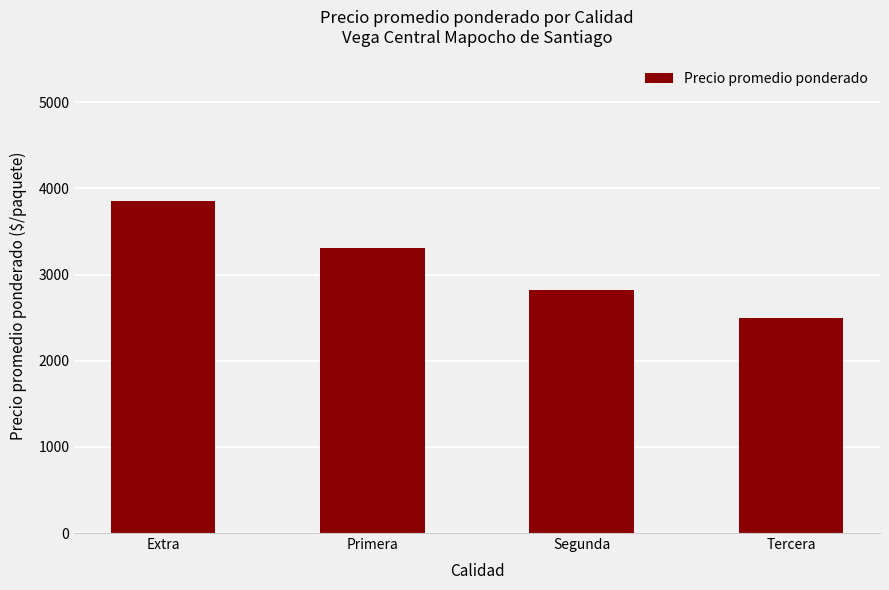

Reading left to right, extract all data points from this chart.

3860	3314	2826	2501